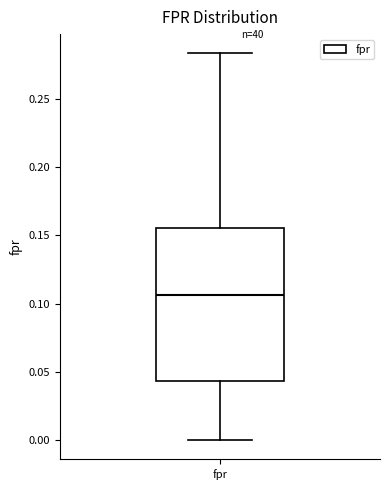

Where does the median line of the box for fpr sit on the y-axis? The values are not printed on the chart, so give them approximately, as read against the axis.

0.105